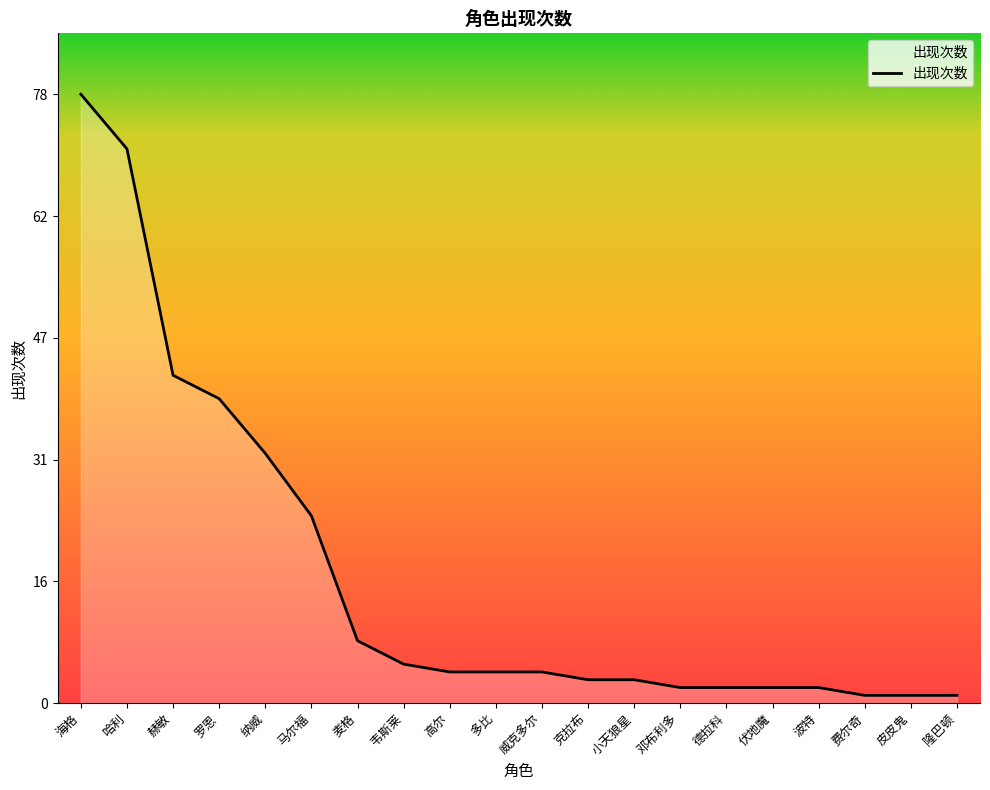

What is the greatest value displayed?

78